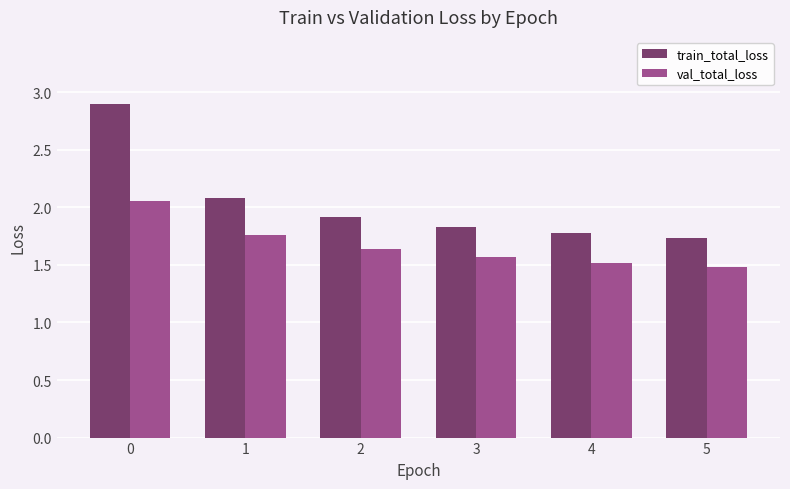

List the labels in order of val_total_loss value, largest first.

0, 1, 2, 3, 4, 5